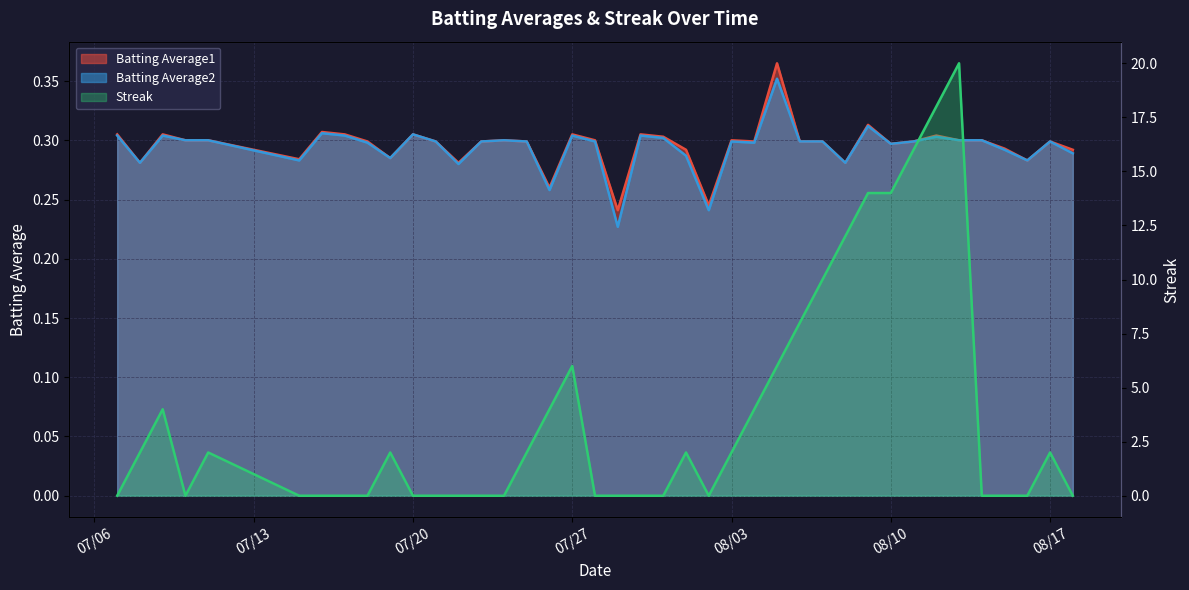

Which has a higher value, 2010-08-09 or 2010-08-14?

2010-08-09